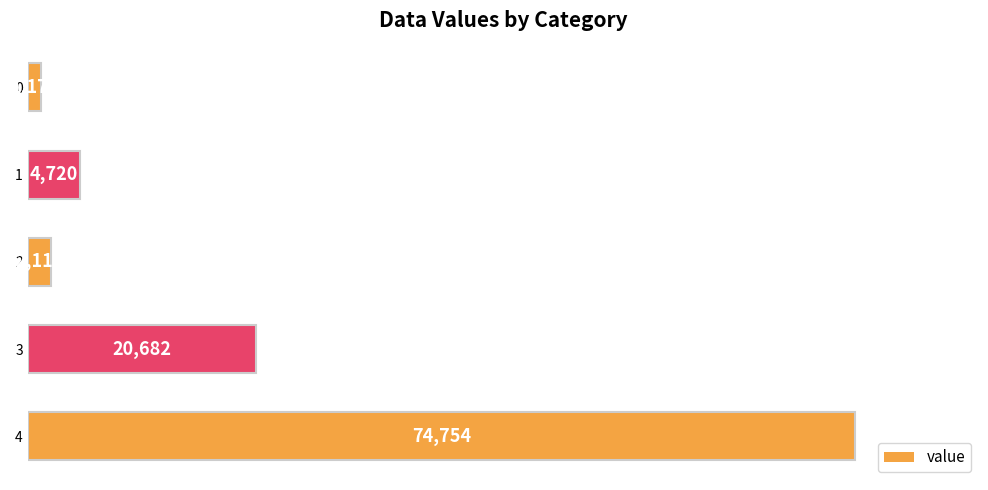

Does the chart contain stacked bars?

No